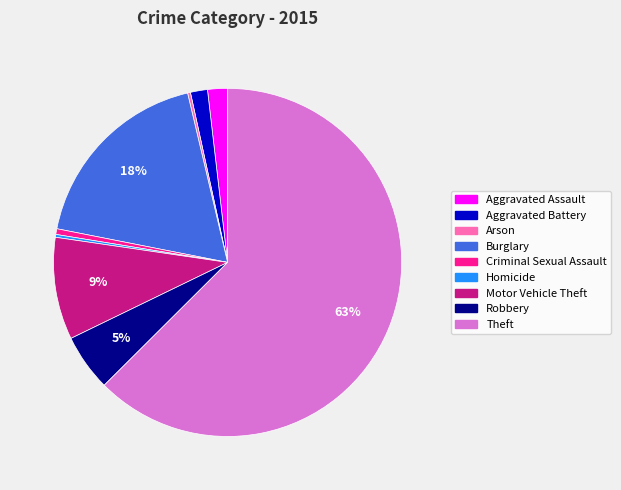

Which category accounts for the majority?

Theft